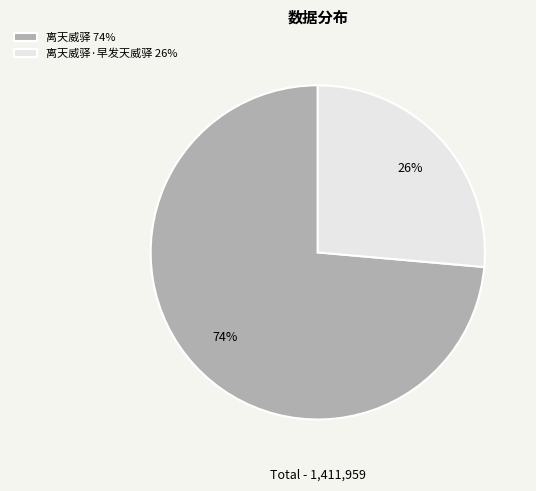

To the nearest percent, what portion does 离天威驿·早发天威驿 26% represent?

26%